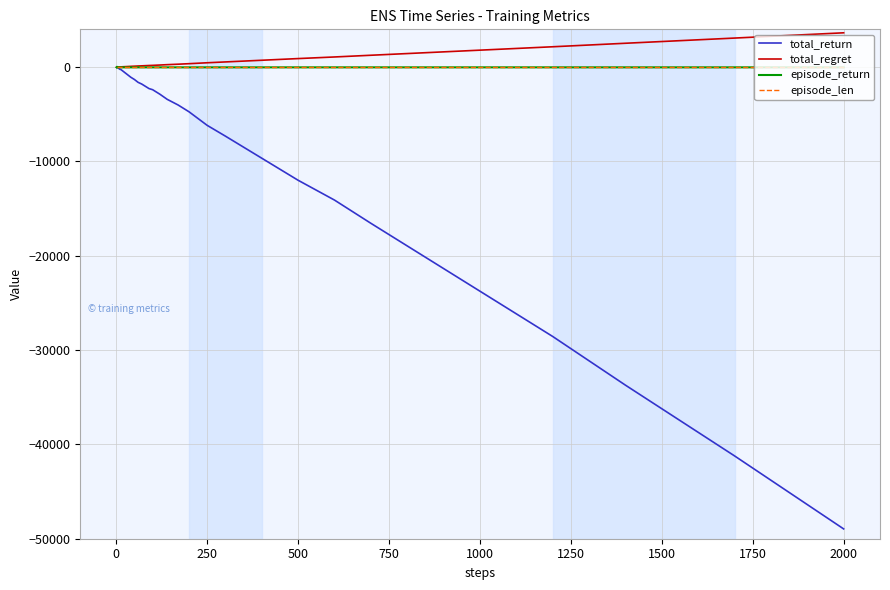

What is the greatest value displayed?

3632